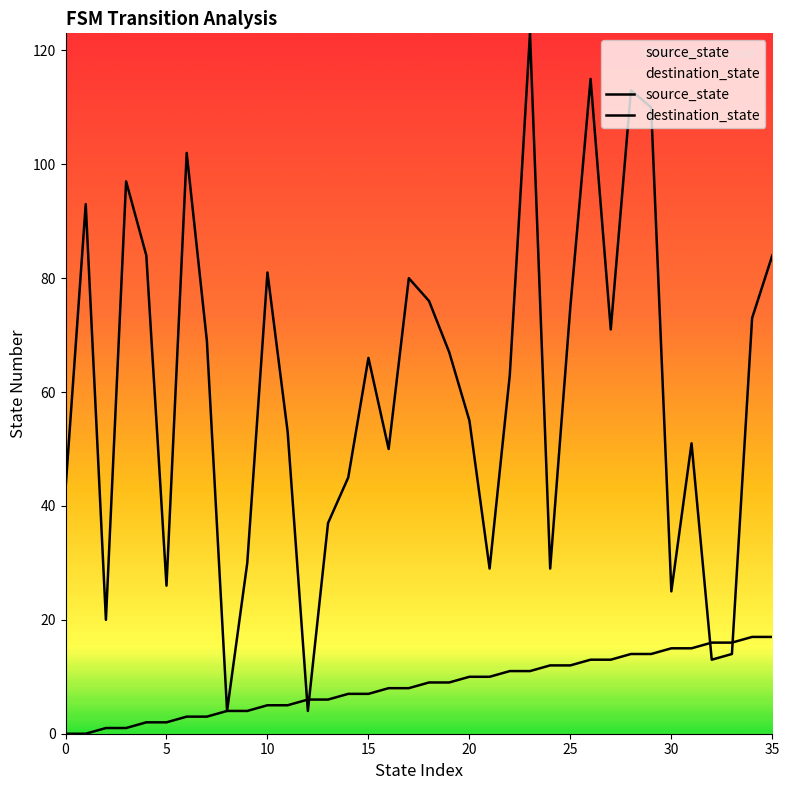

Which series ends up on top after the final intersection of destination_state and source_state?

destination_state